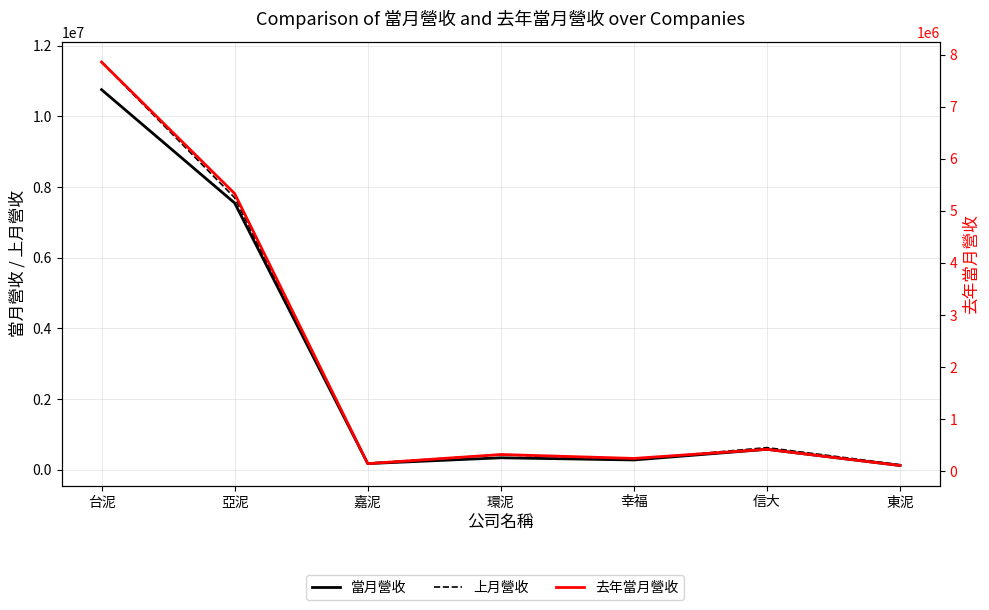

Reading right to left, transcribe all the data shown in this chart.

當月營收: 東泥=119405	信大=577408	幸福=276298	環泥=337575	嘉泥=172927	亞泥=7549925	台泥=10757628
上月營收: 東泥=142543	信大=625561	幸福=294581	環泥=426170	嘉泥=185856	亞泥=7698165	台泥=11539982
去年當月營收: 東泥=107913	信大=418868	幸福=243699	環泥=318948	嘉泥=143629	亞泥=5331442	台泥=7858569